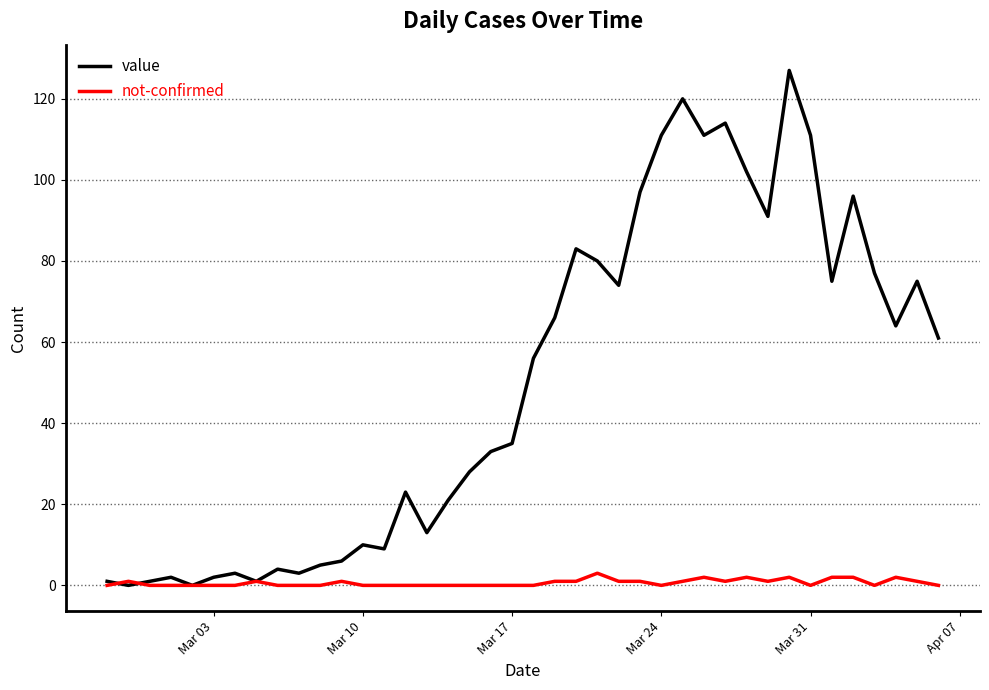

Which series has the widest spread of values?

value